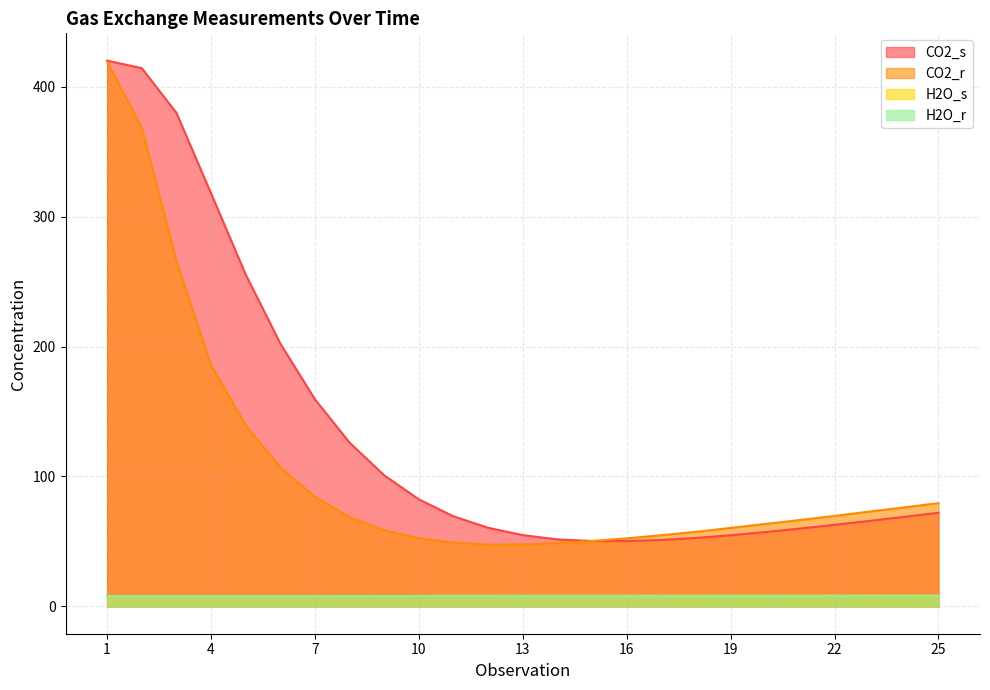

Which series has the largest total across all categories?

CO2_s